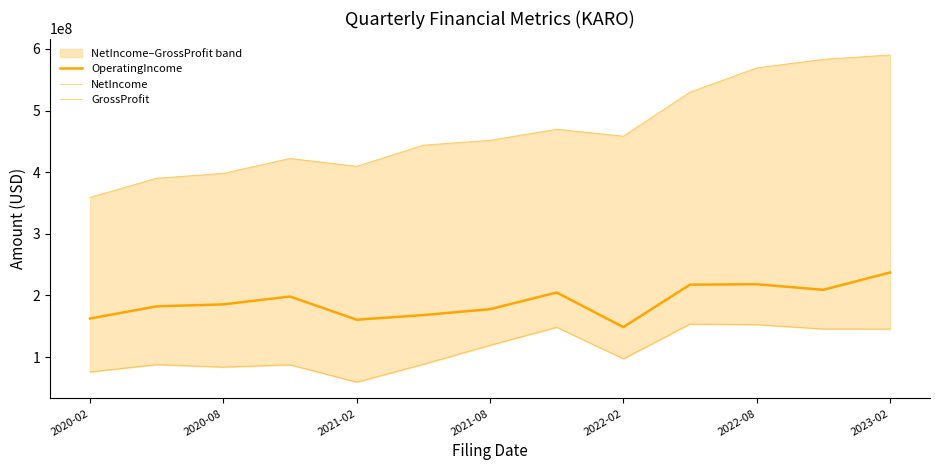

What is the difference between the OperatingIncome values at 2021-02 and 2021-08?

12731000